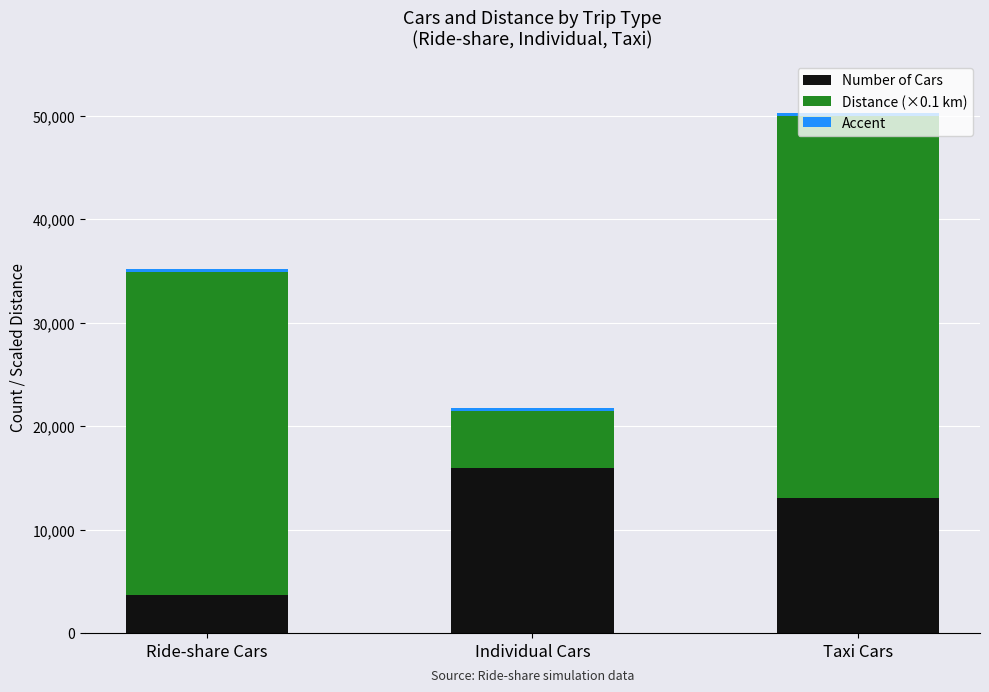

What is the lowest value of the Number of Cars series?

3718.0